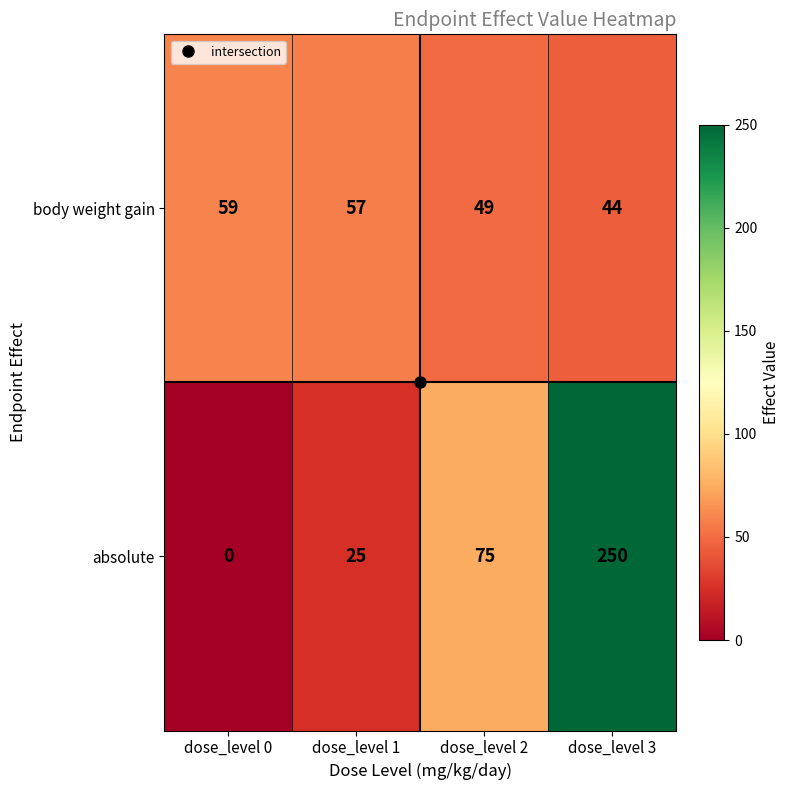

What is the difference between the highest and lowest values at dose_level 0?

59